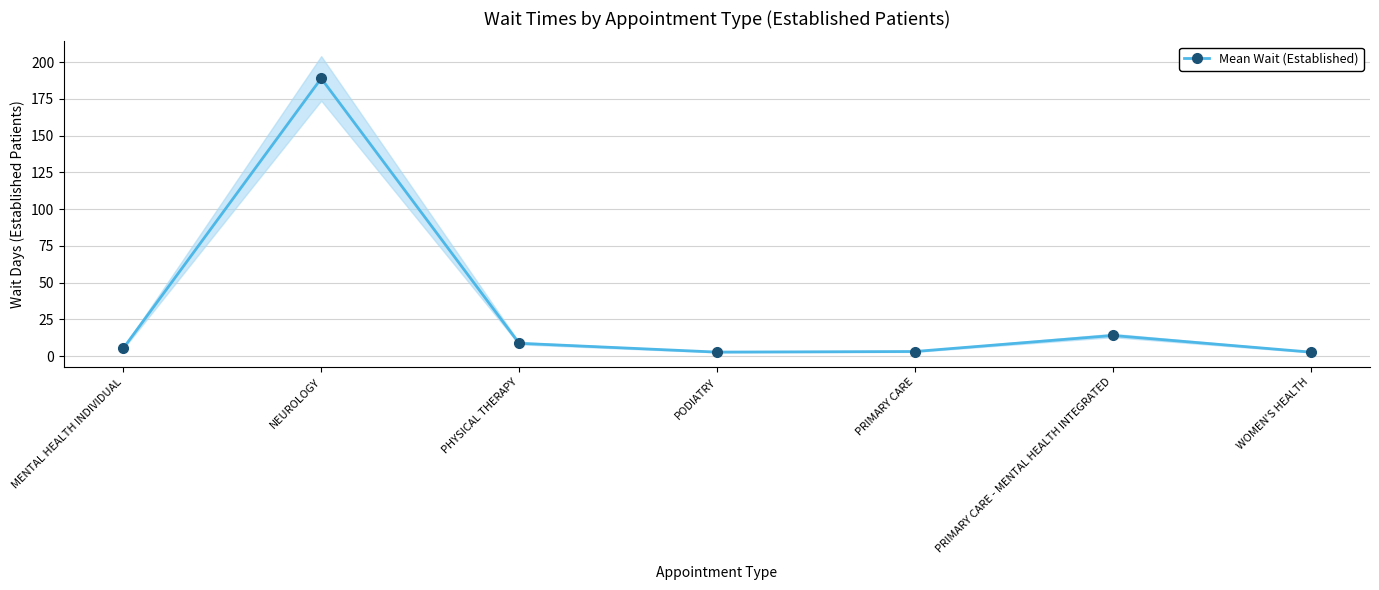

List the labels in order of value, largest first.

NEUROLOGY, PRIMARY CARE - MENTAL HEALTH INTEGRATED, PHYSICAL THERAPY, MENTAL HEALTH INDIVIDUAL, PRIMARY CARE, PODIATRY, WOMEN'S HEALTH